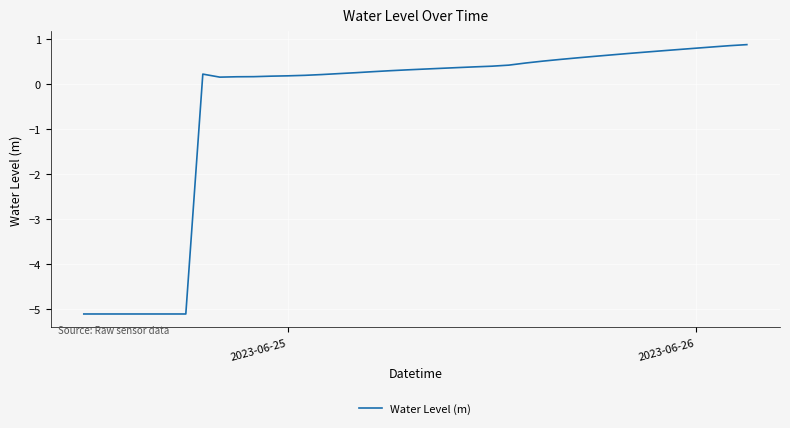

What is the maximum value shown in the chart?

0.9